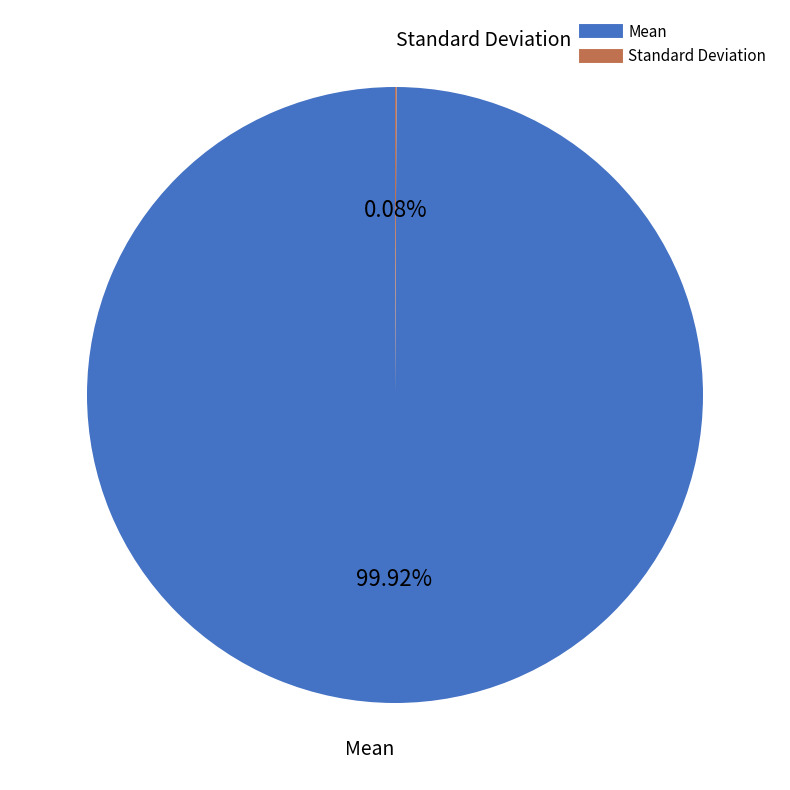

What is the majority slice?

Mean